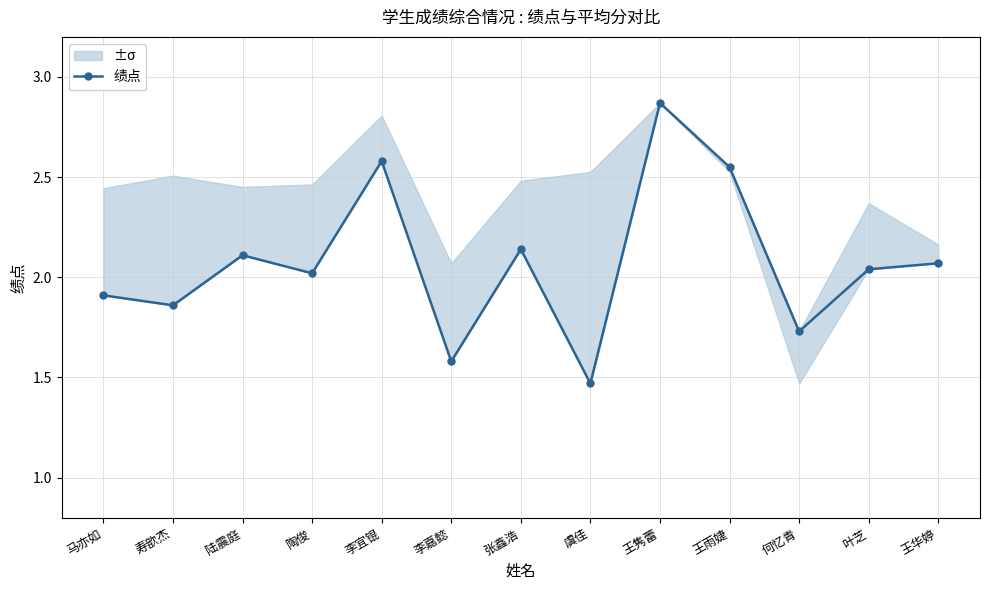

Where is the data nearest to the value 2?

陶俊